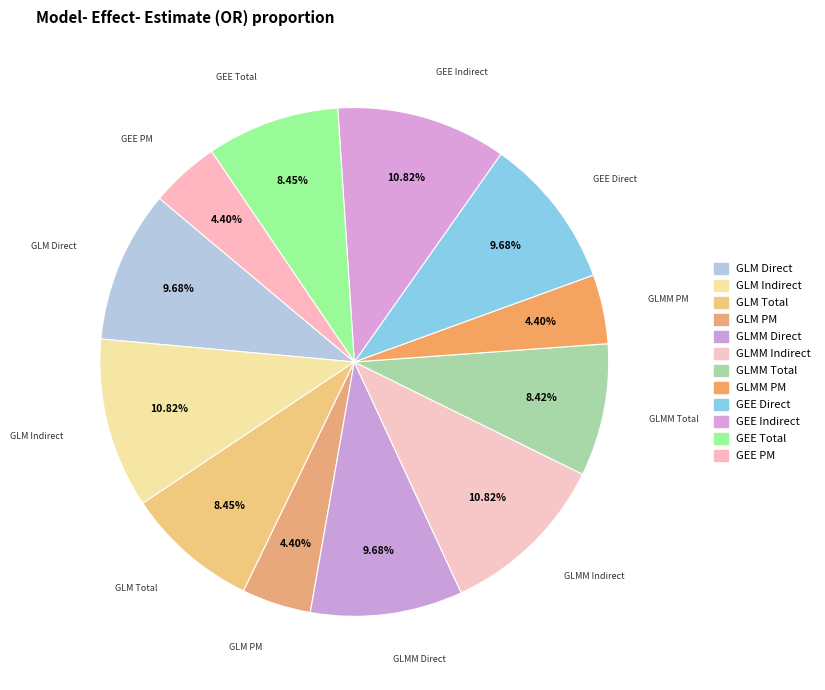

How many segments does this pie chart have?

12